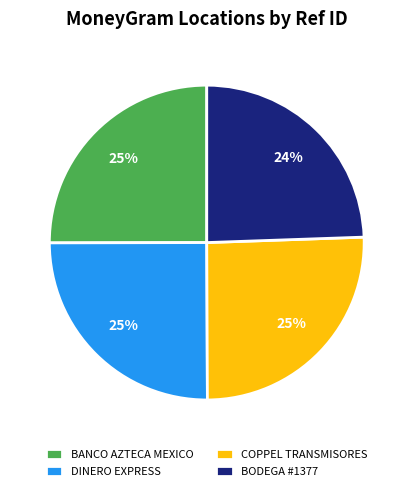

What is the smallest slice in the pie chart?

BODEGA #1377